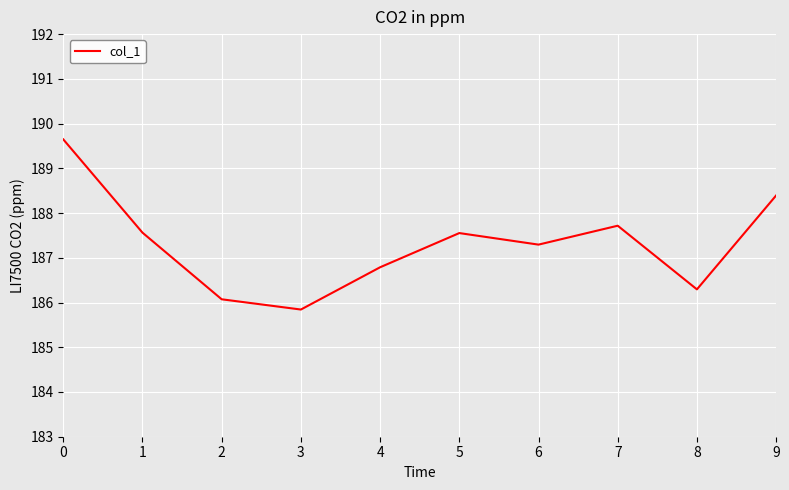

Between 6 and 8, which is larger?

6